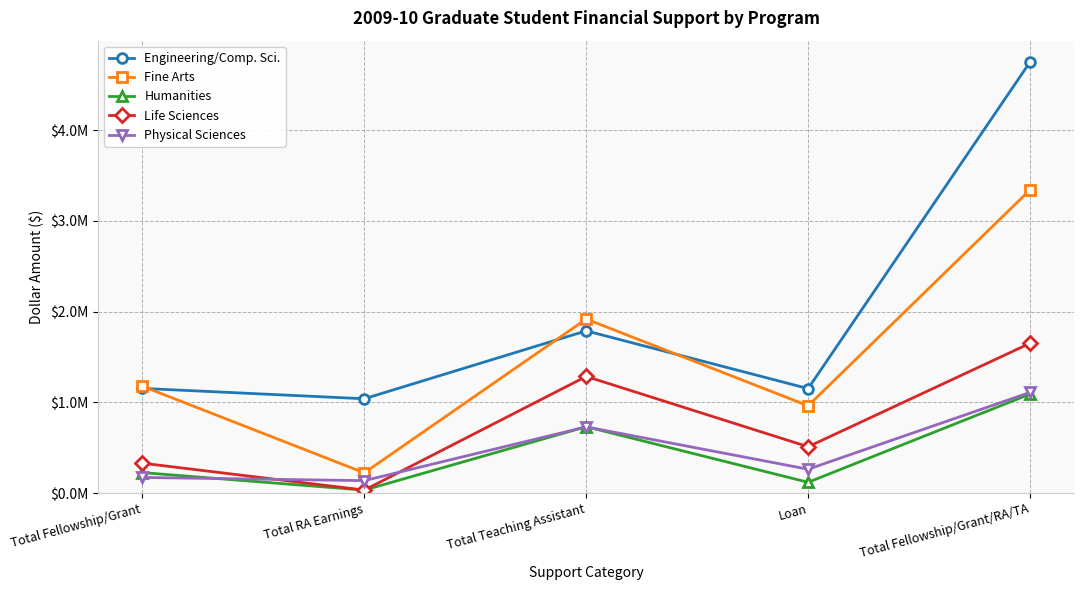

Is this an area chart (filled region under the line)?

No